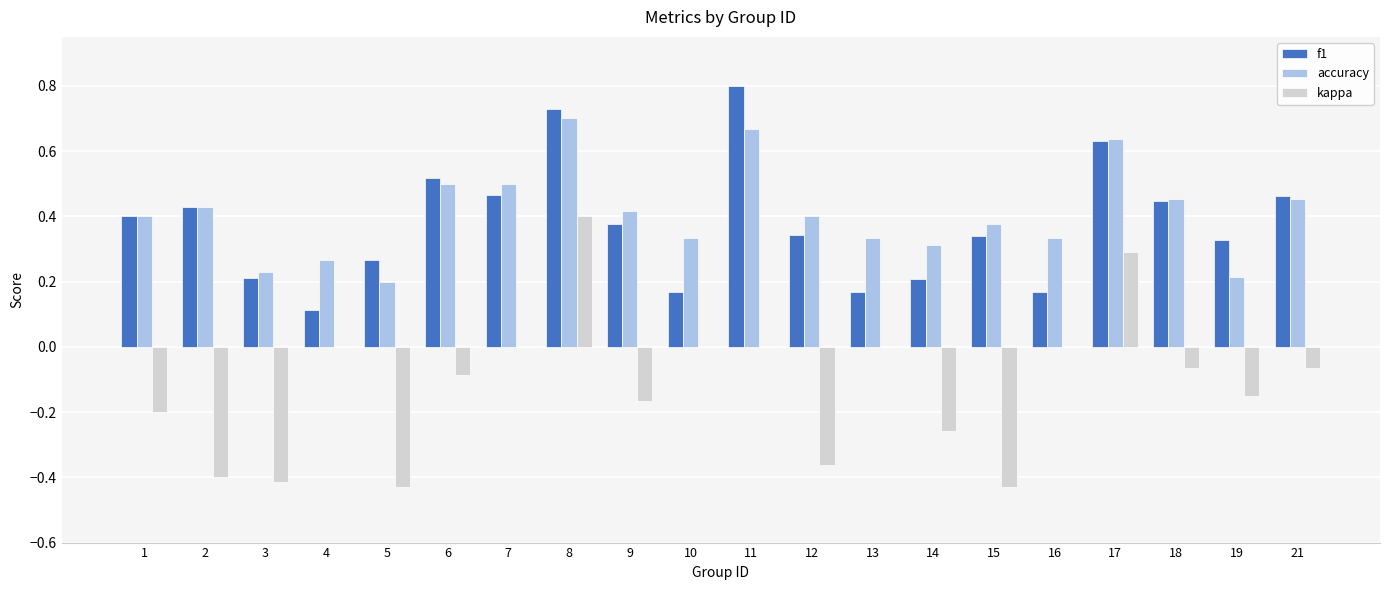

How many series are shown in this chart?

3